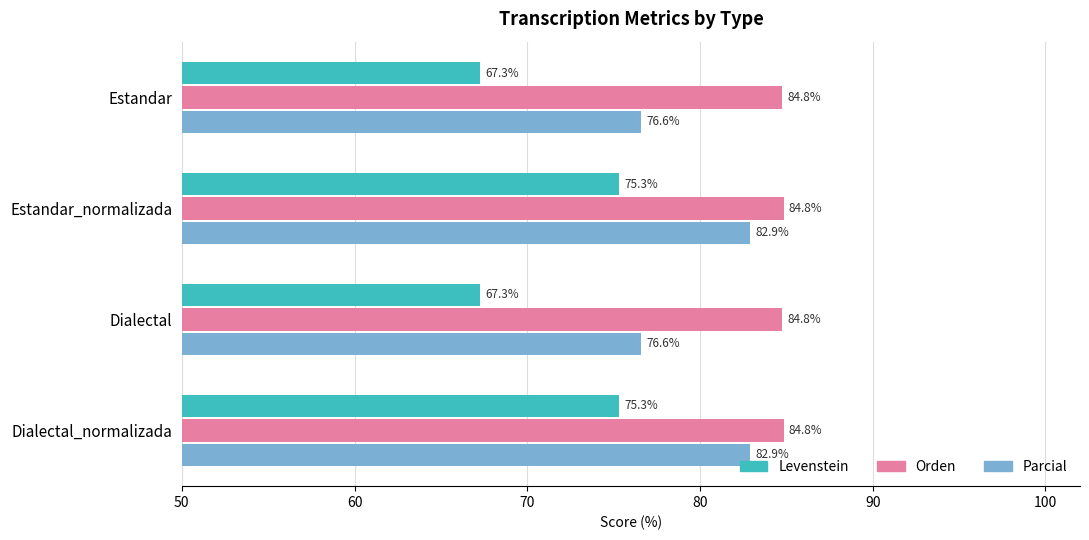

Which series has the largest range (max minus min)?

Levenstein